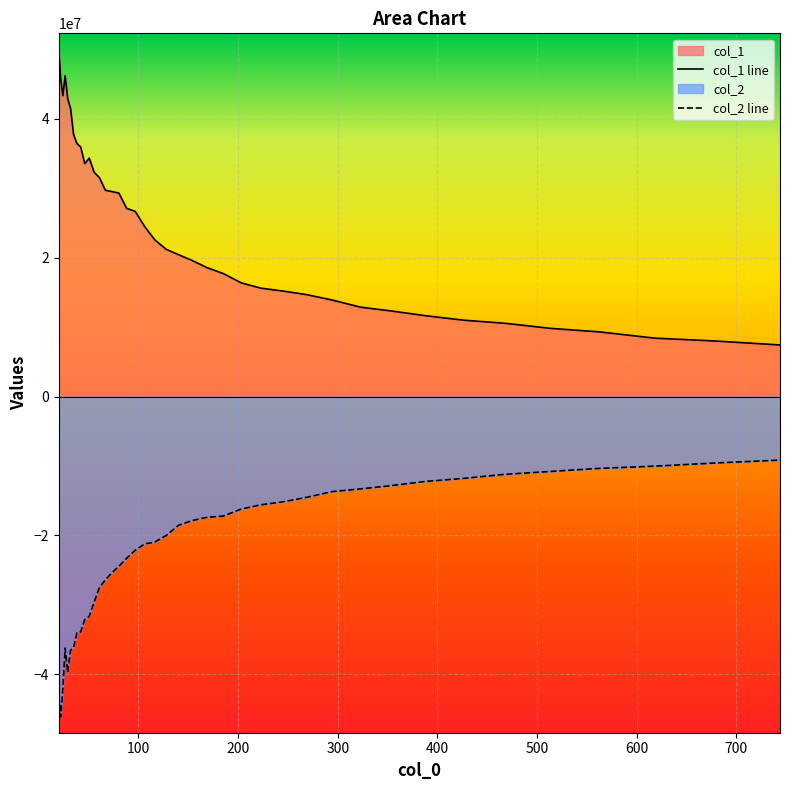

How many values in the col_2 series exceed -20024164?

19